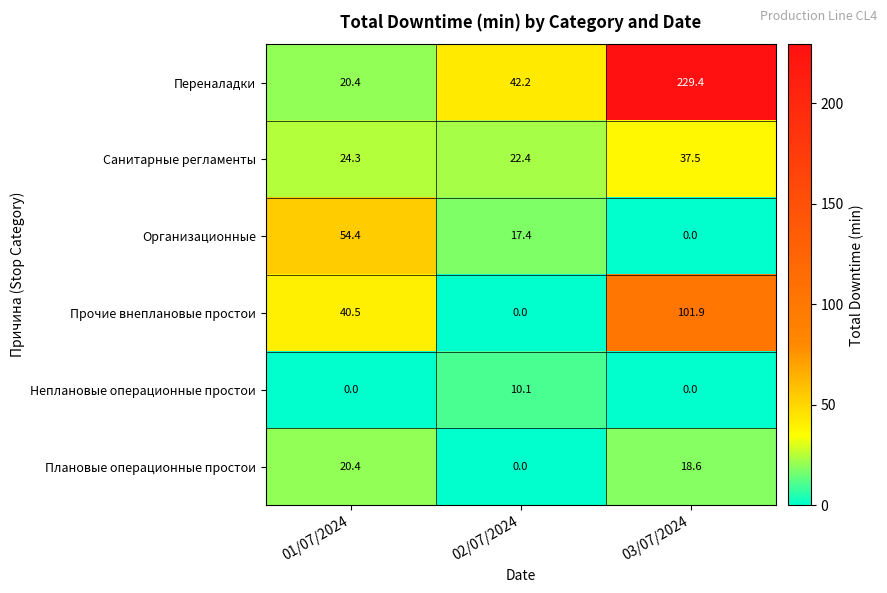

True or false: Плановые операционные простои has a value of 20.4 at 01/07/2024.

True